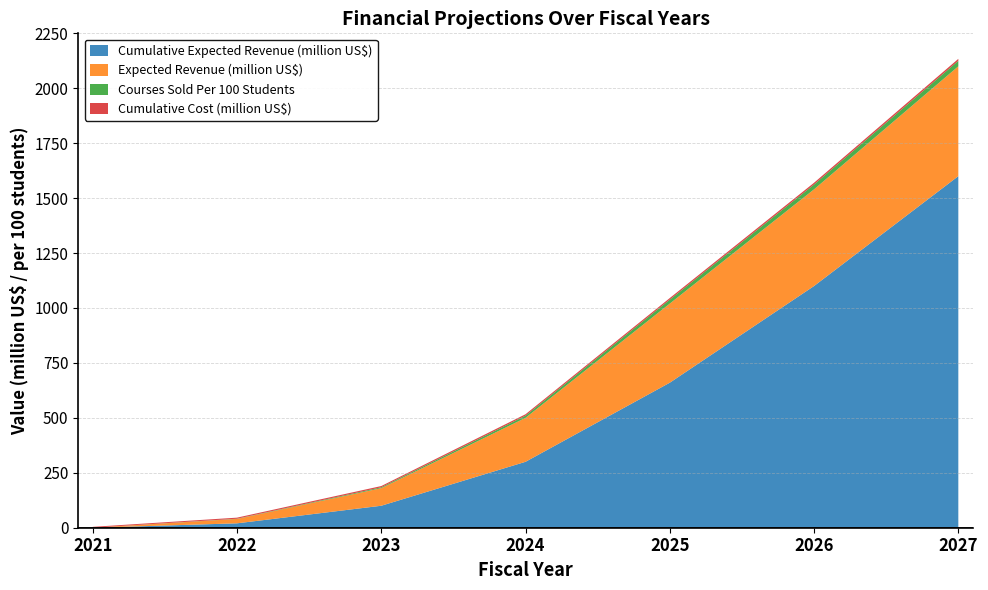

Reading right to left, what are all the values shown in this chart?

Cumulative Cost (million US$): 8.9	8.0	7.2	6.4	5.6	4.8	4.0
Cumulative Expected Revenue (million US$): 1600.0	1100.0	660.0	300.0	100.0	20.0	0.0
Expected Revenue (million US$): 500.0	440.0	360.0	200.0	80.0	20.0	0.0
Courses Sold Per 100 Students: 25.0	22.0	18.0	10.0	4.0	1.0	0.0